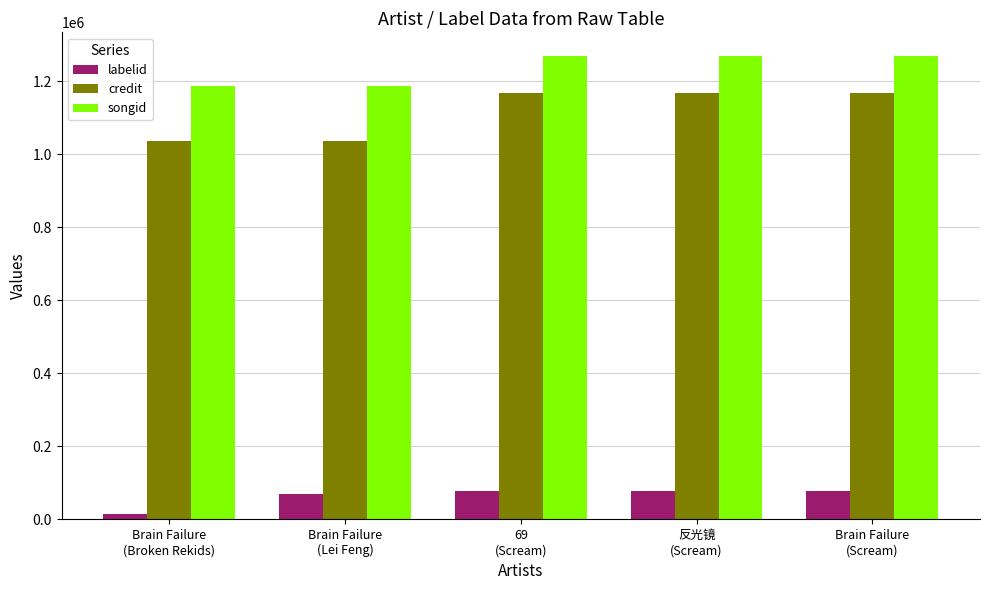

What is the label of the 4th bar from the left?

反光镜
(Scream)